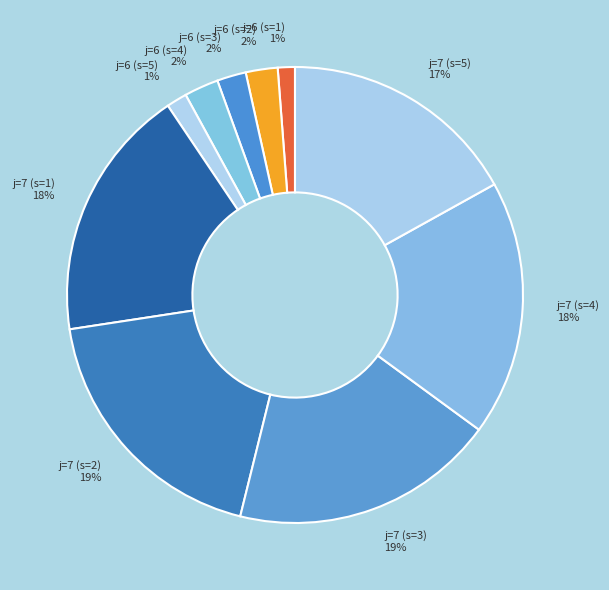

The j=6 (s=1) slice represents 1% of the pie. True or false?

True